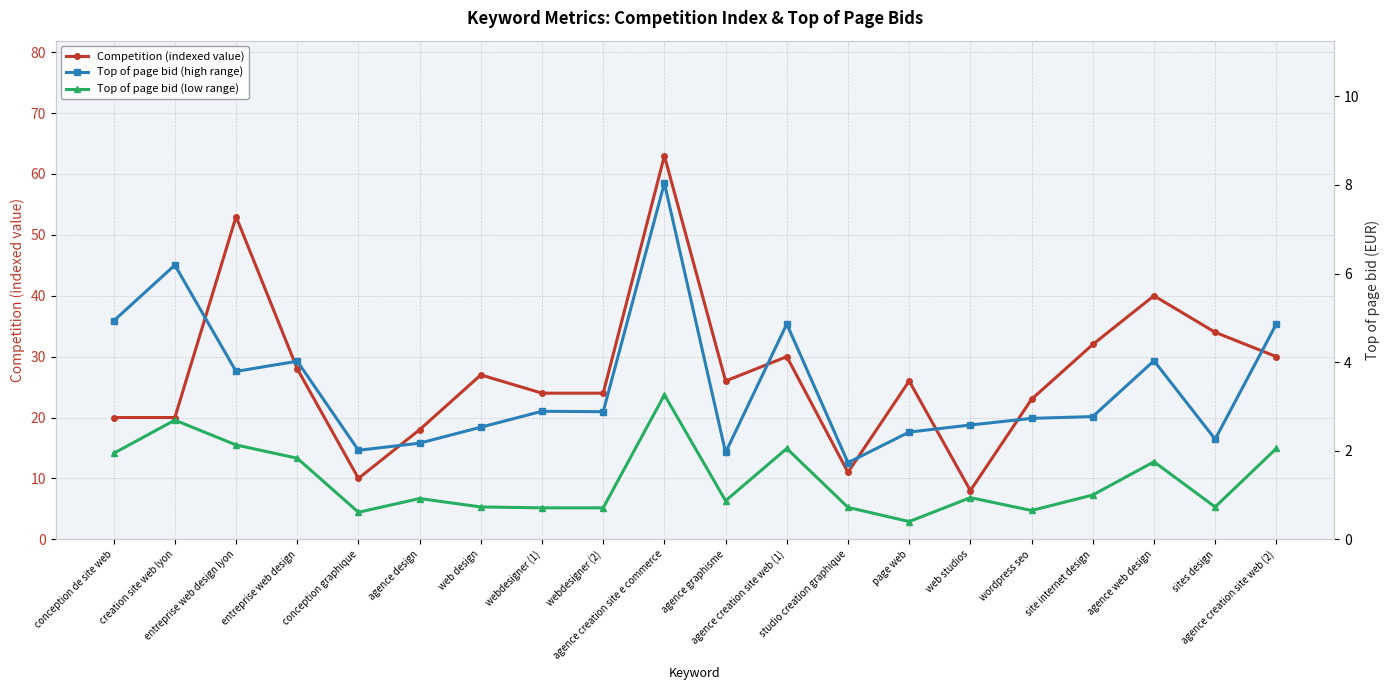

True or false: Competition (indexed value) and Top of page bid (low range) intersect in this chart.

False